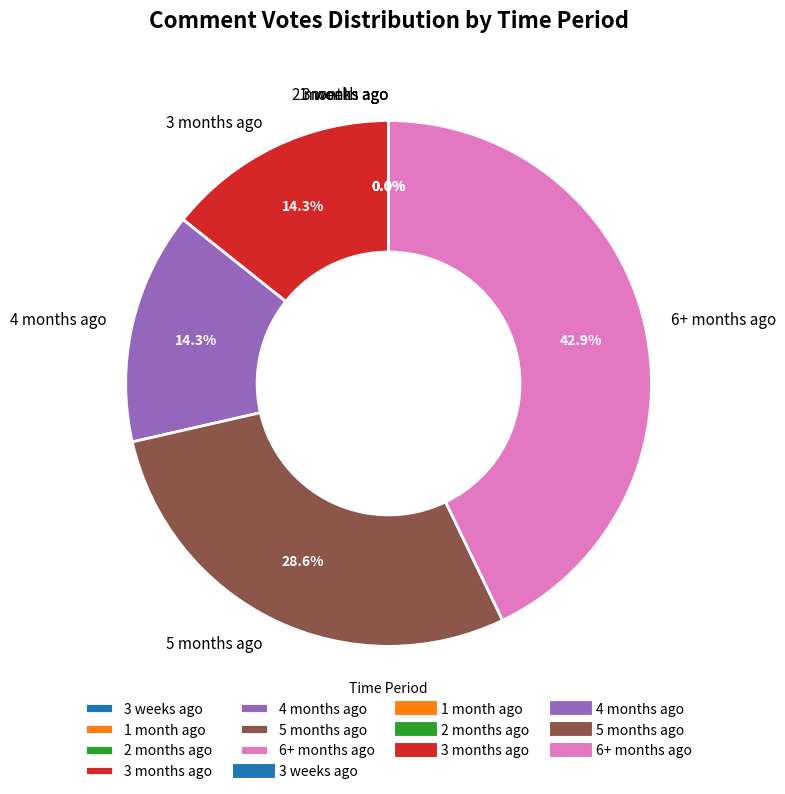

Between 1 month ago and 6 months ago, which is larger?

6 months ago